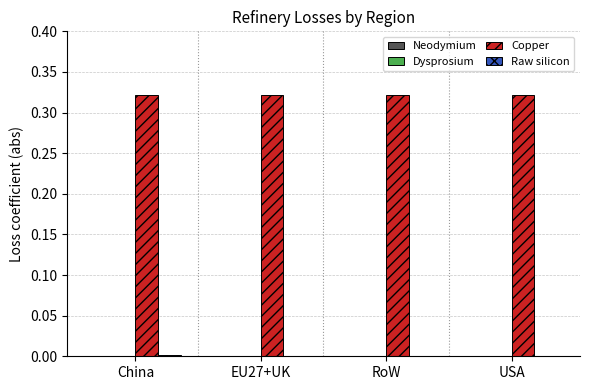

Are the bars grouped side by side (vs. stacked)?

Yes